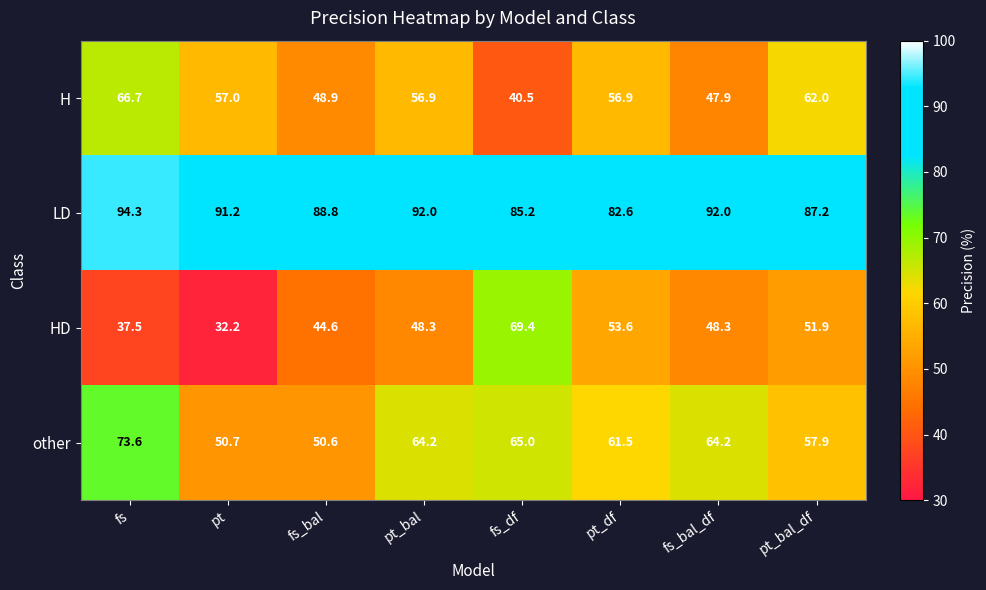

Between fs_bal and pt_df, which series saw the biggest shift?

other